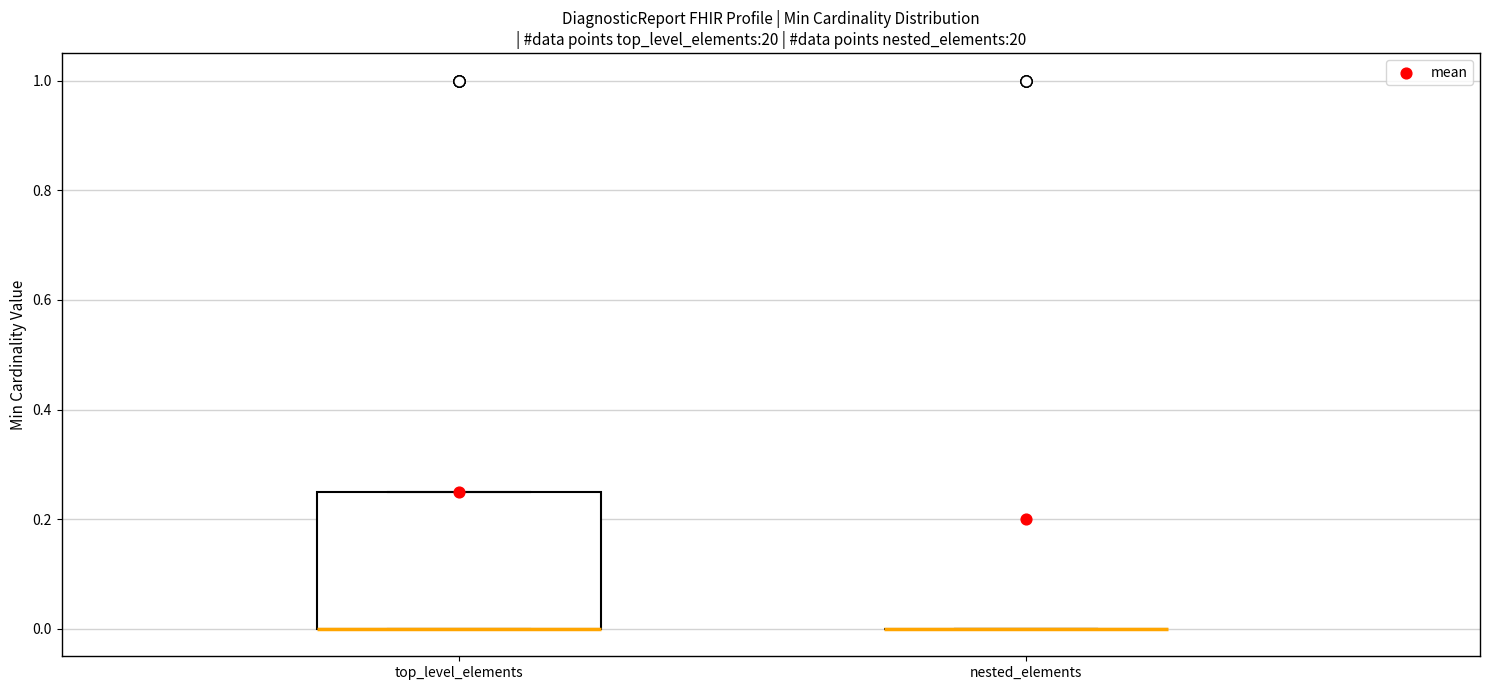

Where is the lower edge of the box for top_level_elements on the y-axis? The values are not printed on the chart, so give them approximately, as read against the axis.

0.00